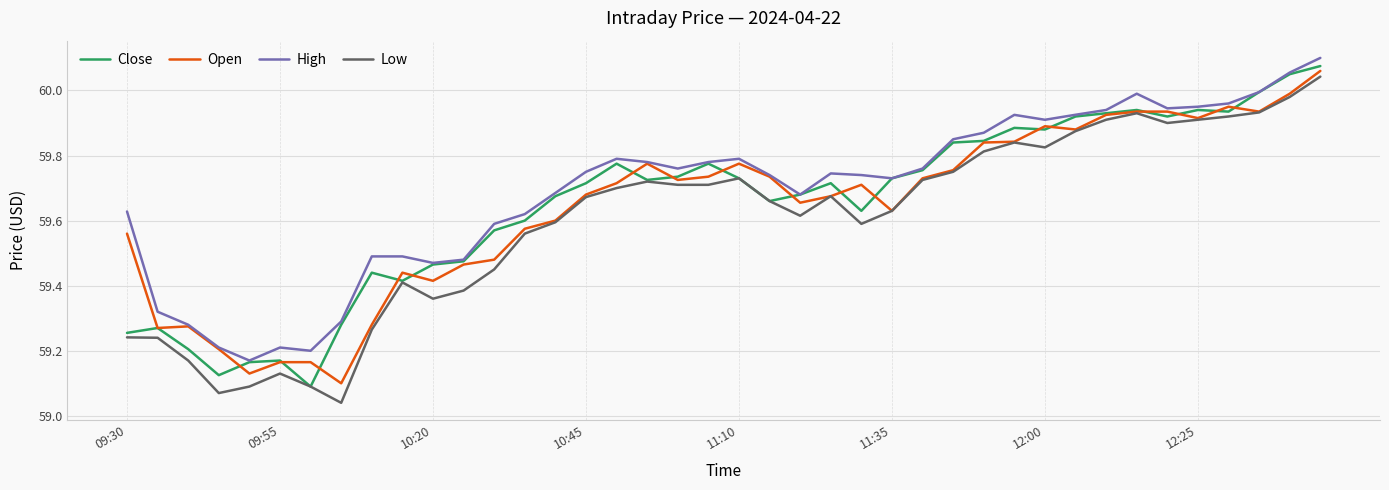

Count the number of categories in the chart.

40